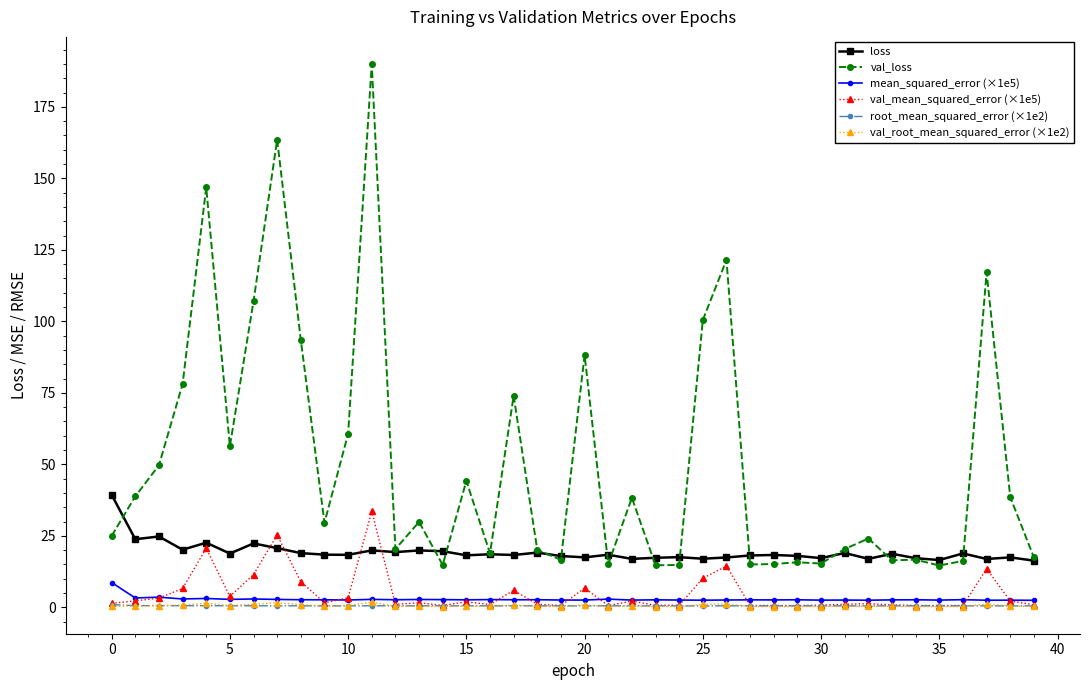

What is the greatest value displayed?

190.0